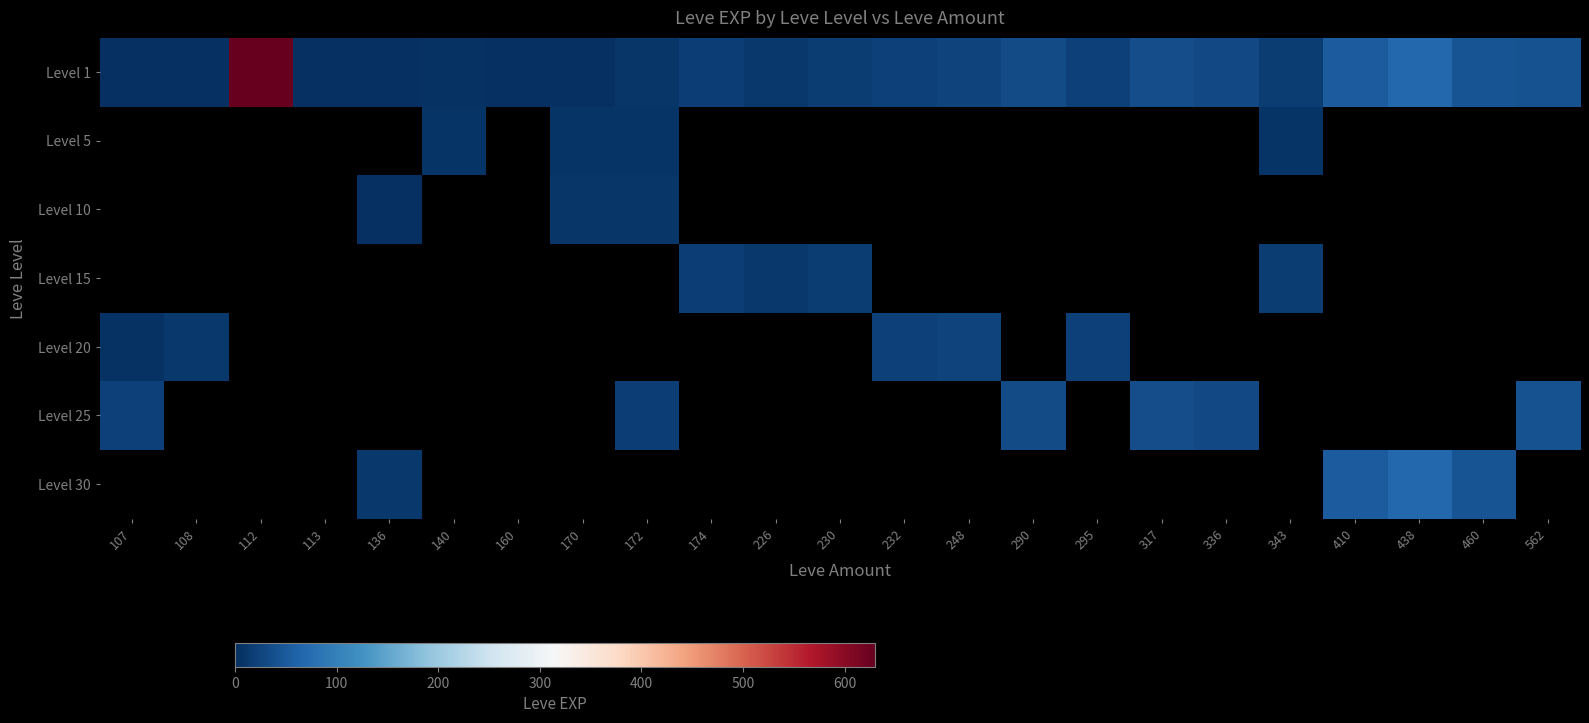

What is the difference between the maximum and minimum values in the Level 20 series?

20.0